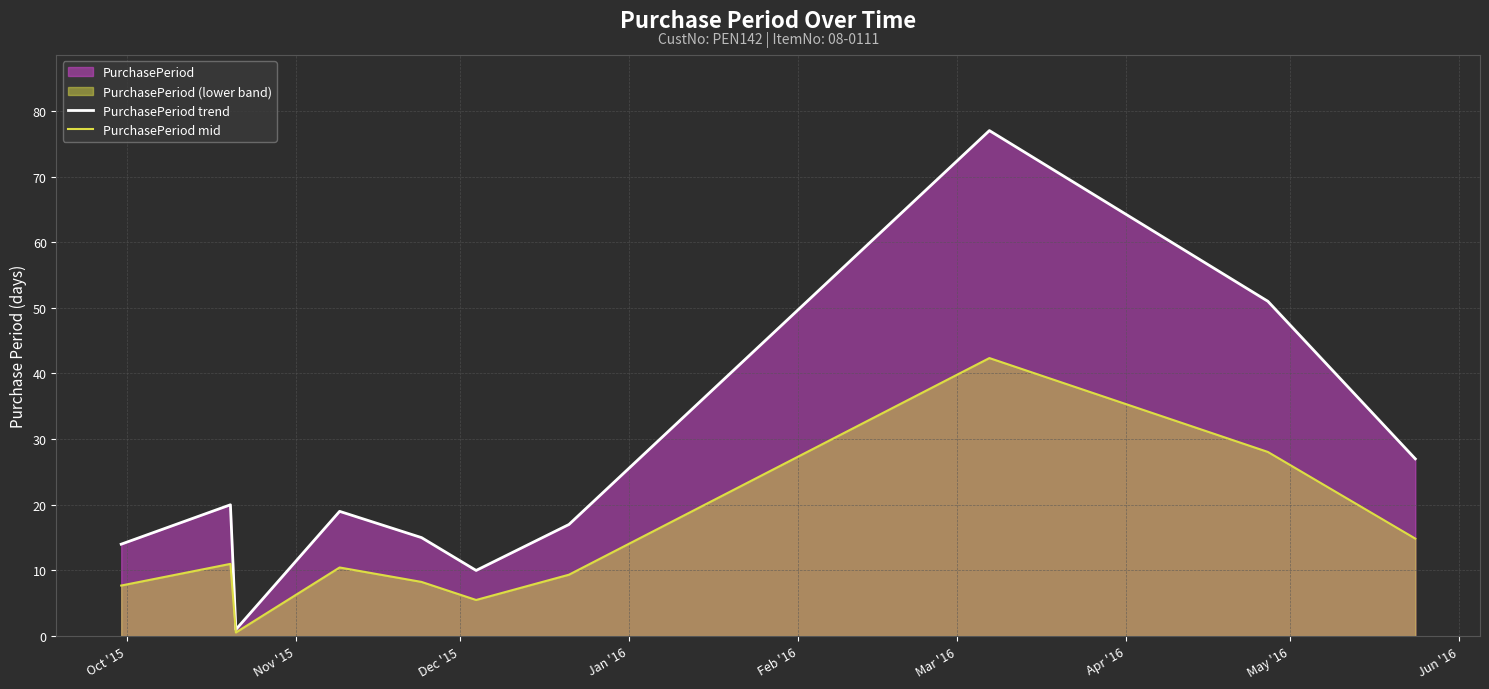

How many data points in PurchasePeriod mid are above 10?

5